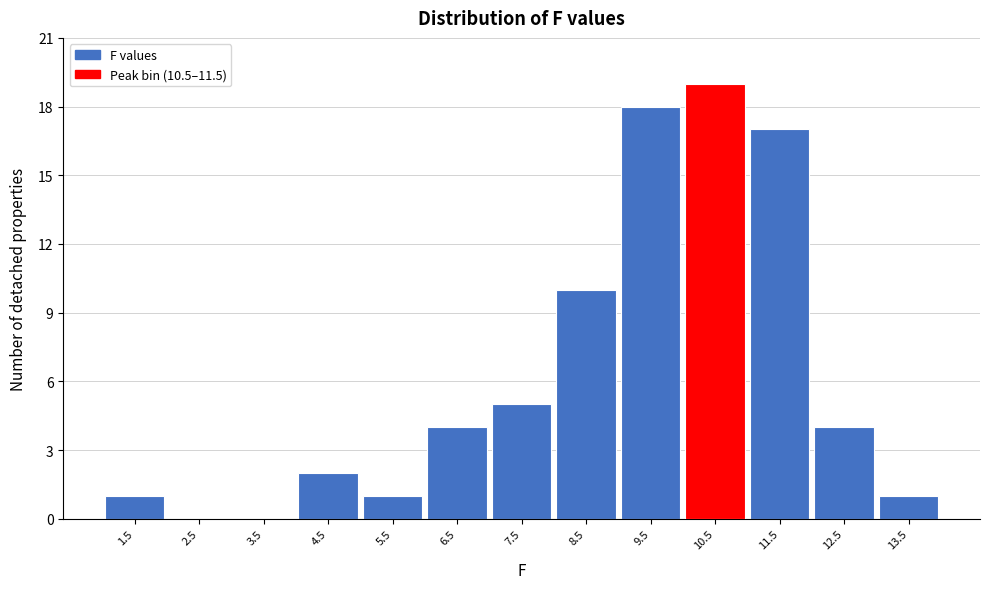

Reading left to right, list all the values displayed in this chart.

1.5=1	2.5=0	3.5=0	4.5=2	5.5=1	6.5=4	7.5=5	8.5=10	9.5=18	10.5=19	11.5=17	12.5=4	13.5=1